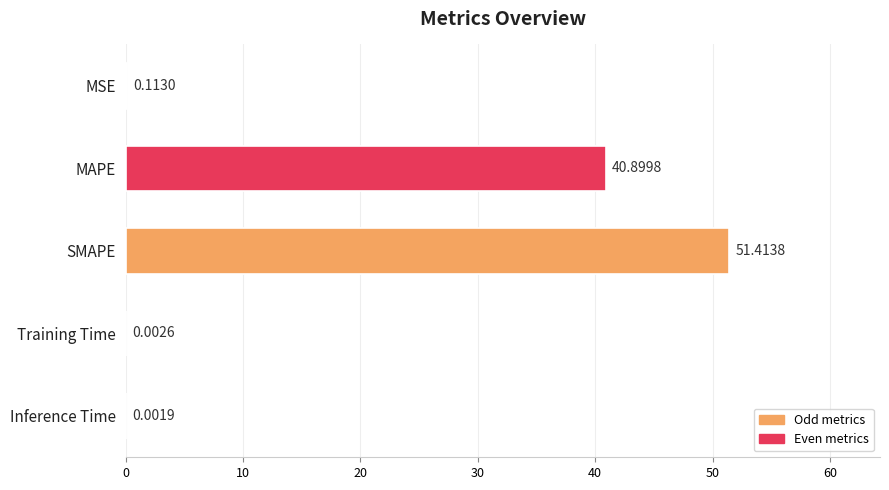

What is the change in value from SMAPE to Inference Time?

-51.4